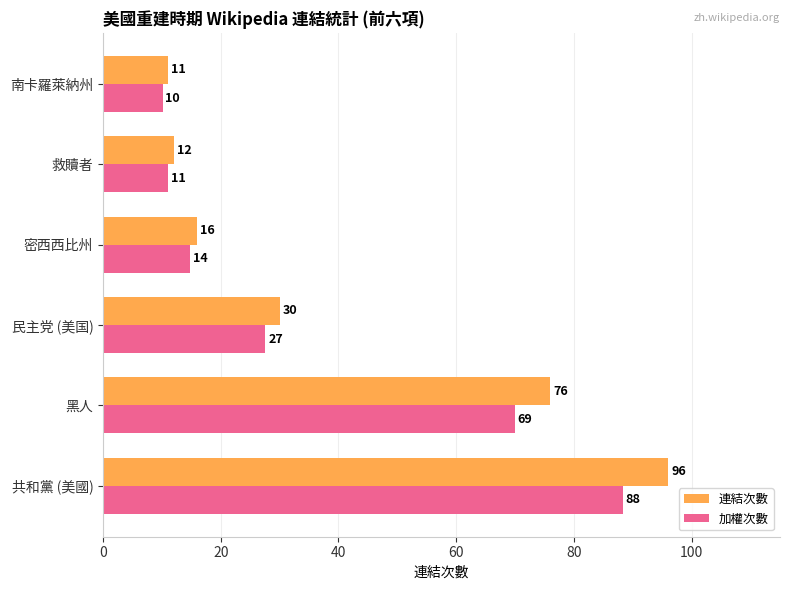

Which series has the widest spread of values?

連結次數